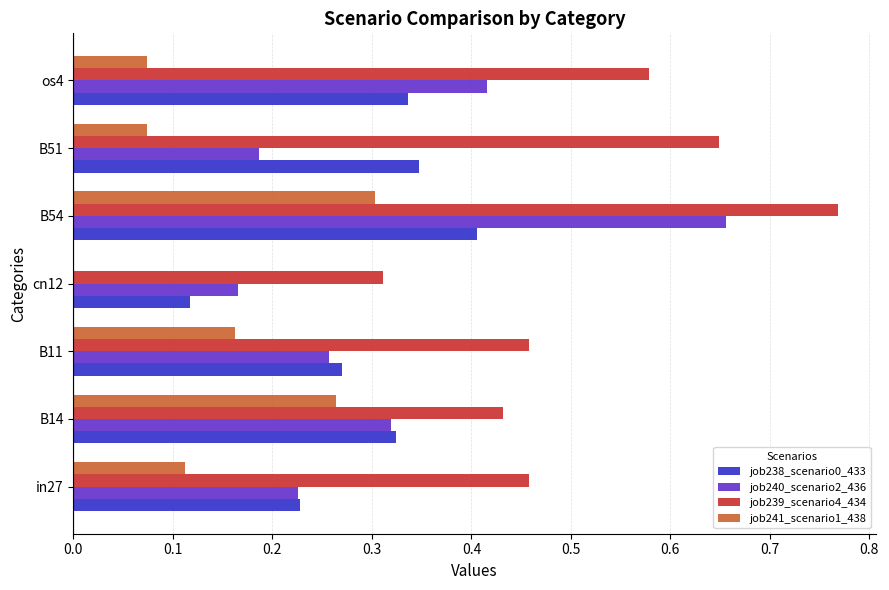

Which category has the highest value across all series?

B54